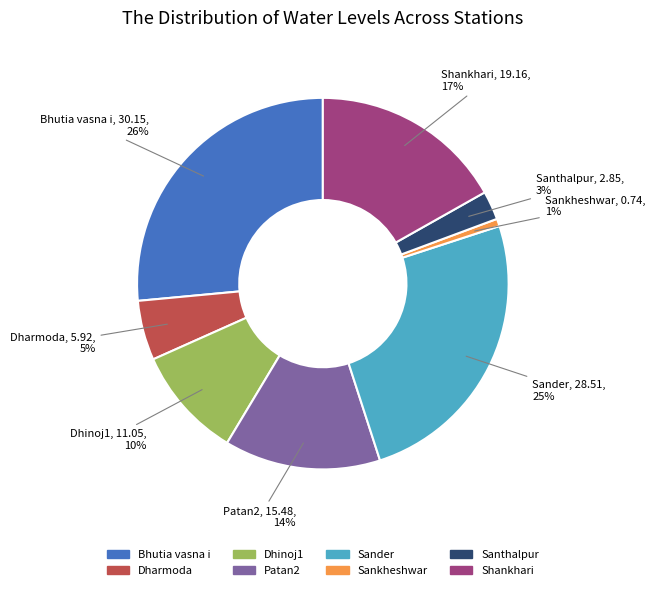

How many slices are in this pie chart?

8